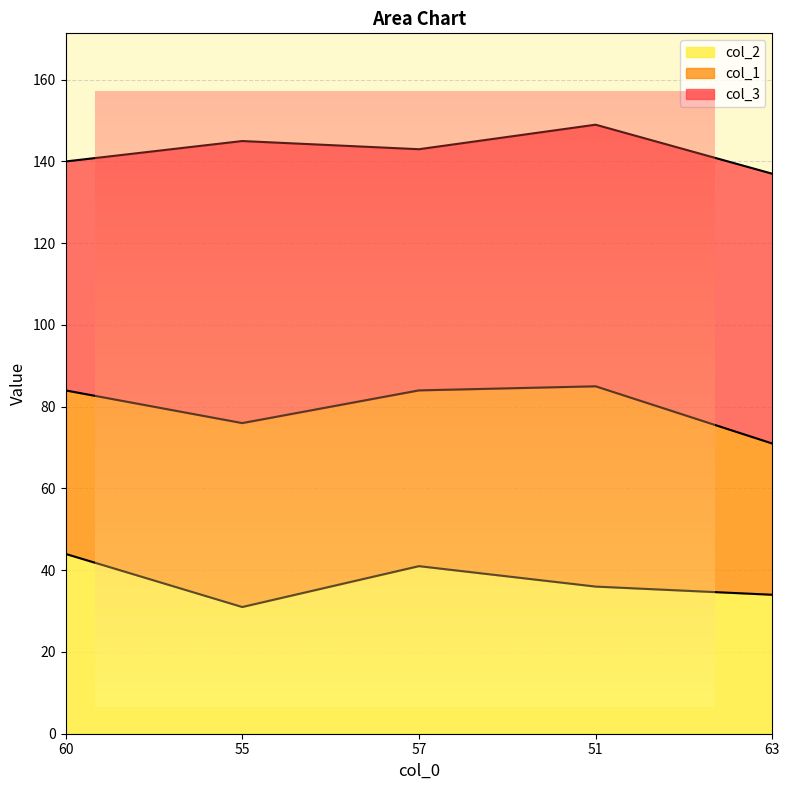

In col_1, how many points are lower than both neighbors (excluding endpoints)?

1